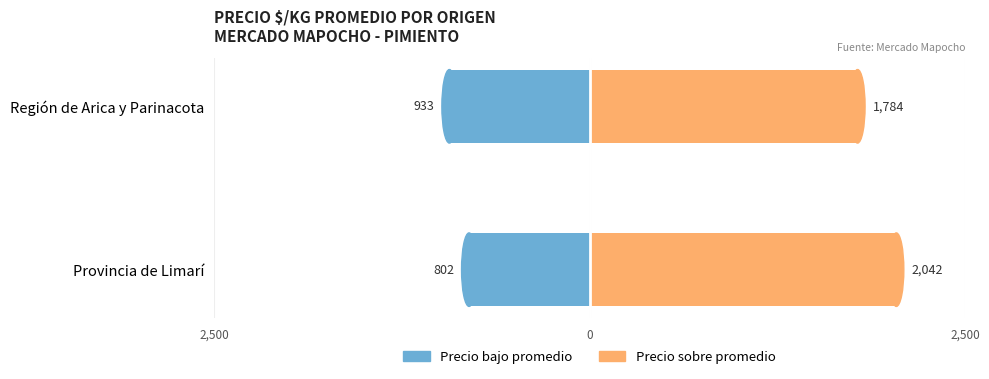

The Precio sobre promedio series shows 3127 at Región de Arica y Parinacota. True or false?

False